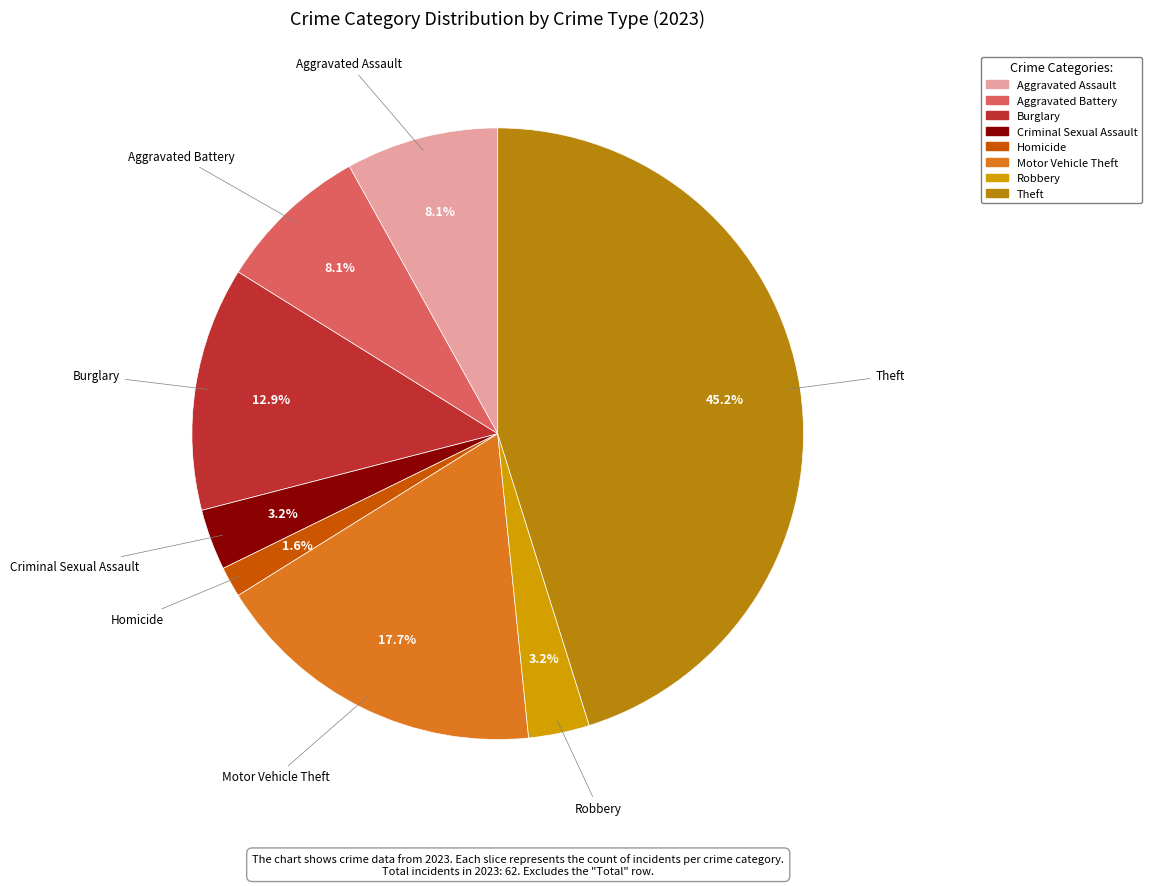

To the nearest percent, what is the difference between the Burglary and Aggravated Assault slice percentages?

5%